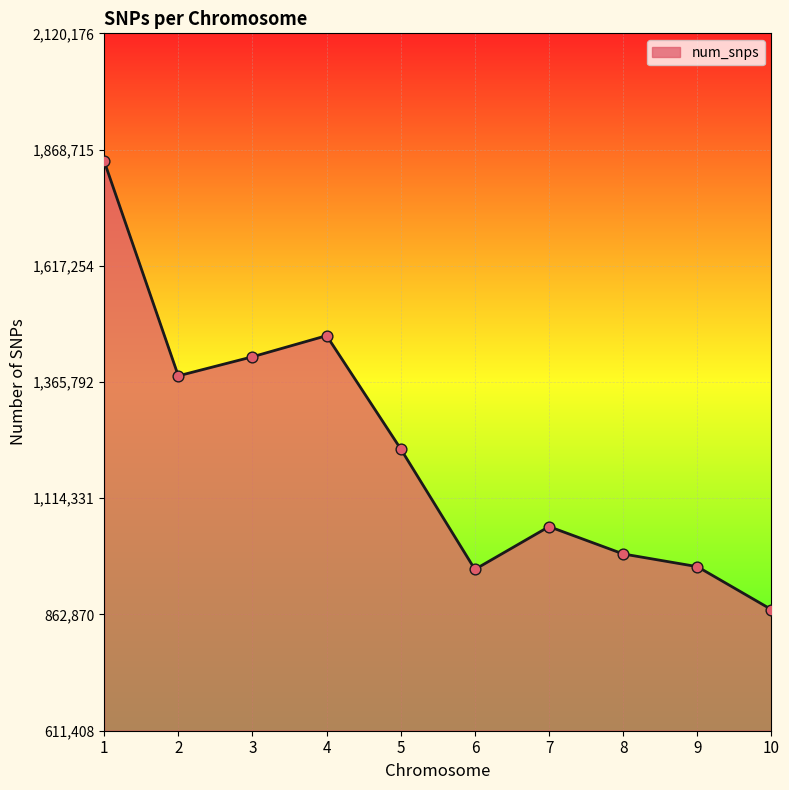

What is the ratio of the value at 1 to the value at 8?

1.9